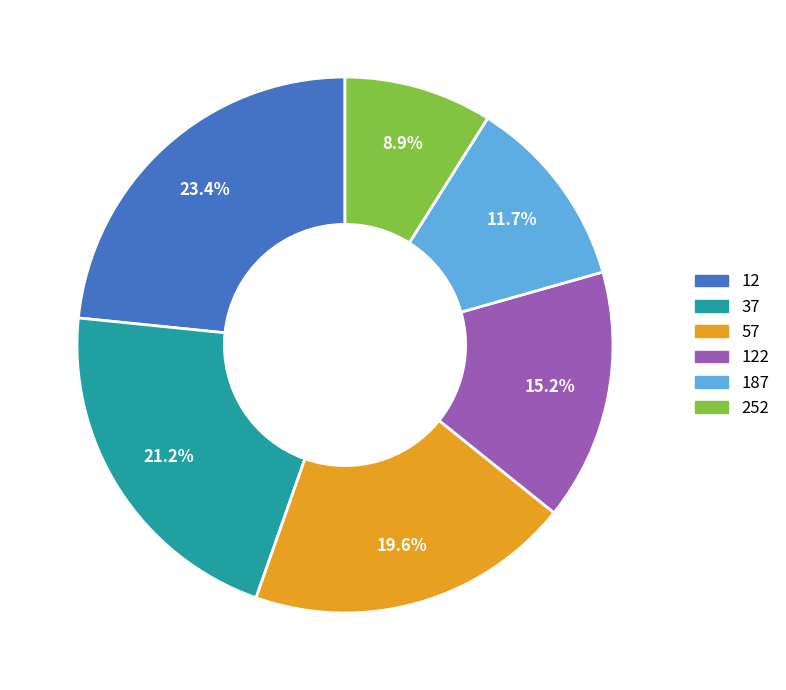

Combined, what portion of the pie is 252 and 12?

32.3%